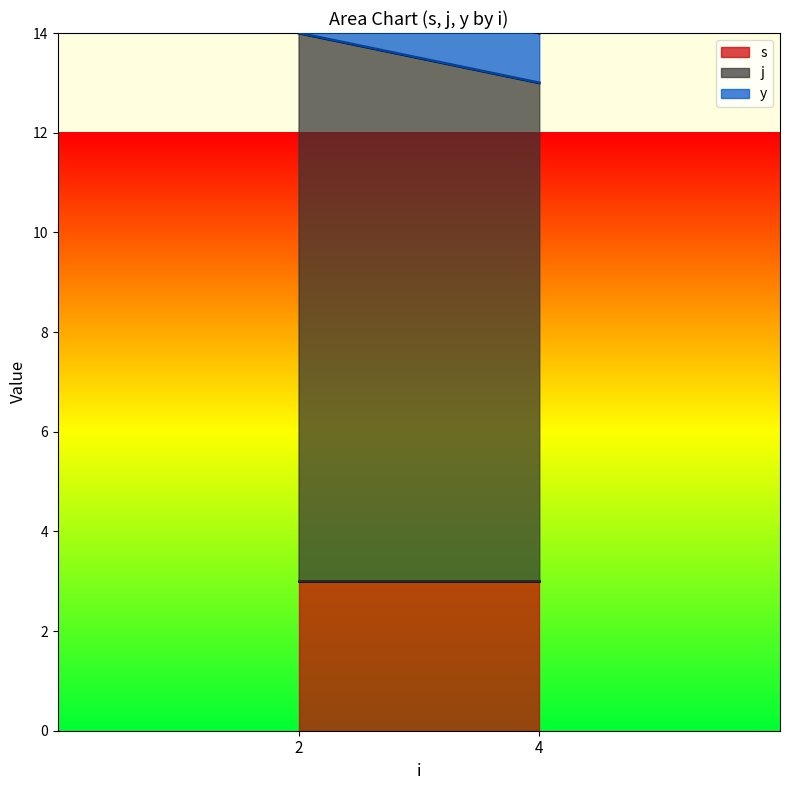

What is the sum of the y values at 2 and 2?

2